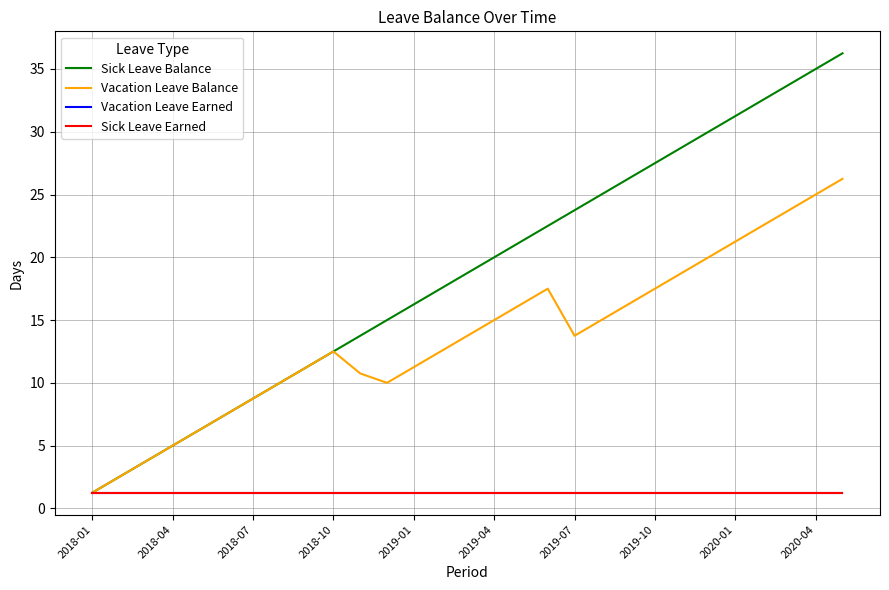

True or false: Sick Leave Balance and Sick Leave Earned cross at least once.

False